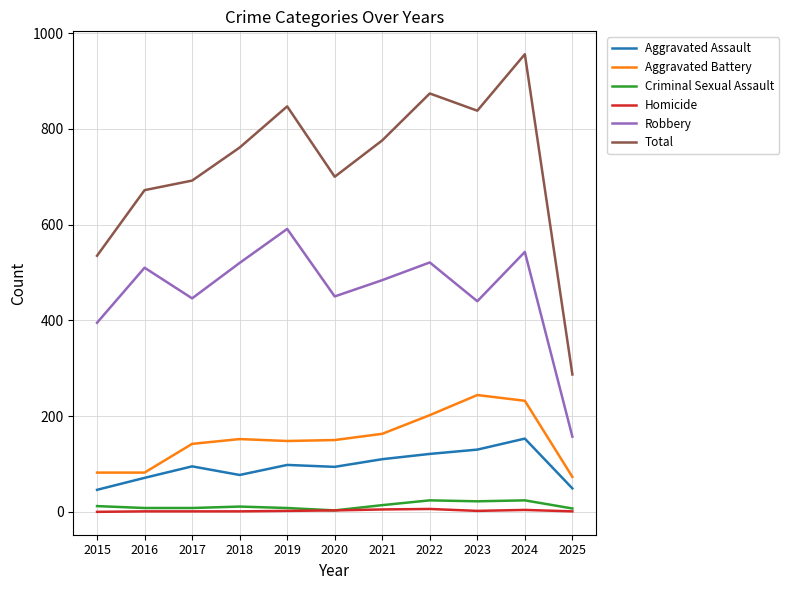

Where is Robbery nearest to the value 374?

2015